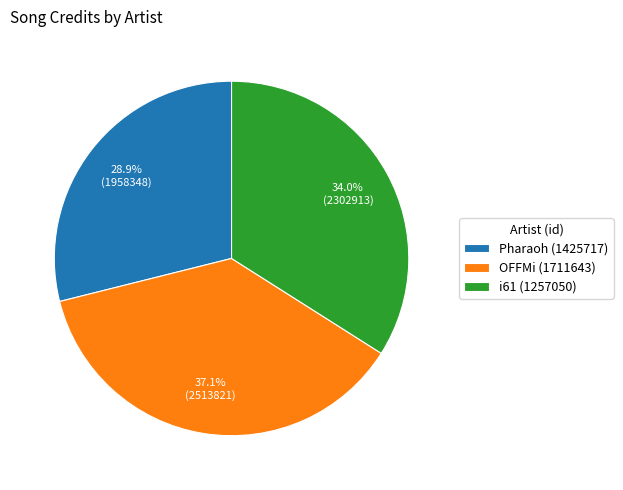

Count the number of slices in the pie.

3